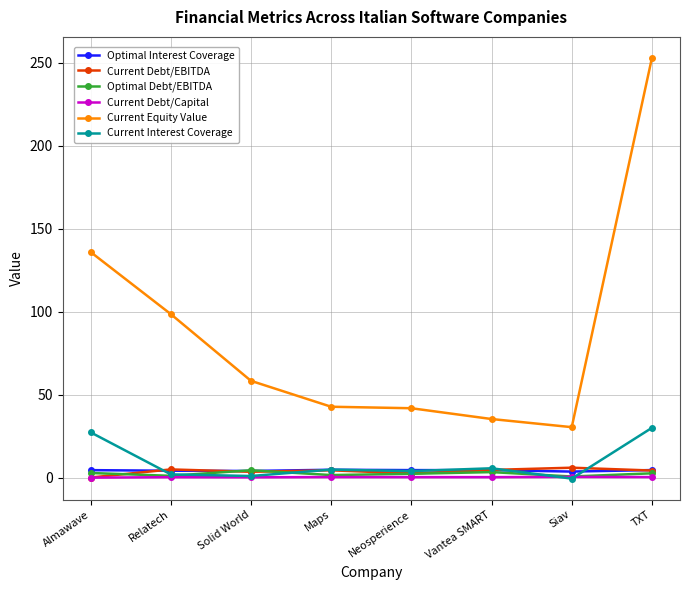

What is the difference between the second highest and second lowest values in the Current Debt/EBITDA series?

2.4